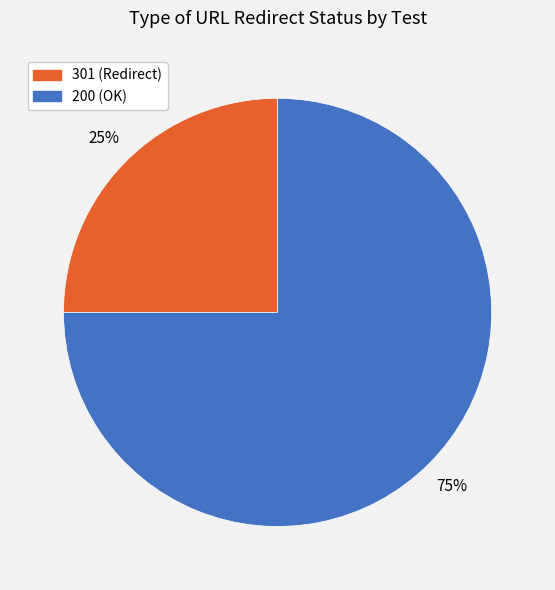

To the nearest percent, what is the average slice percentage?

50%